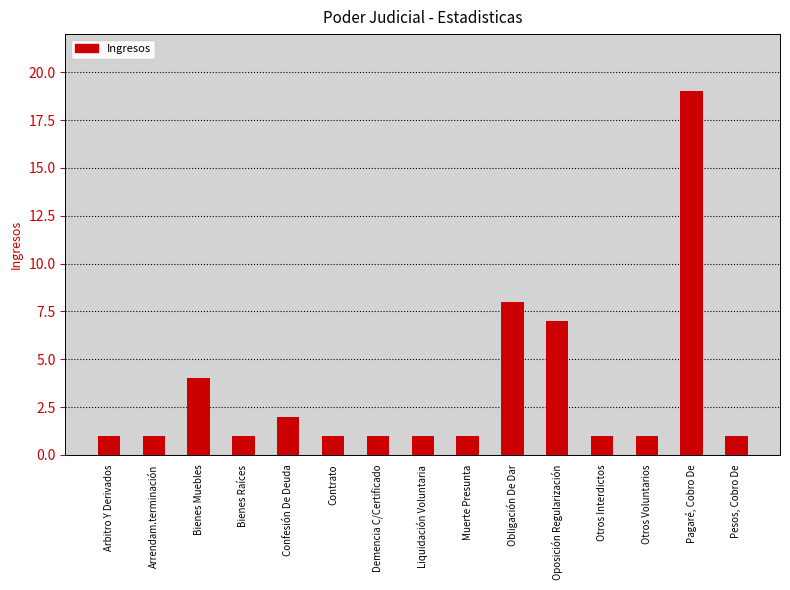

Reading left to right, extract all data points from this chart.

1	1	4	1	2	1	1	1	1	8	7	1	1	19	1